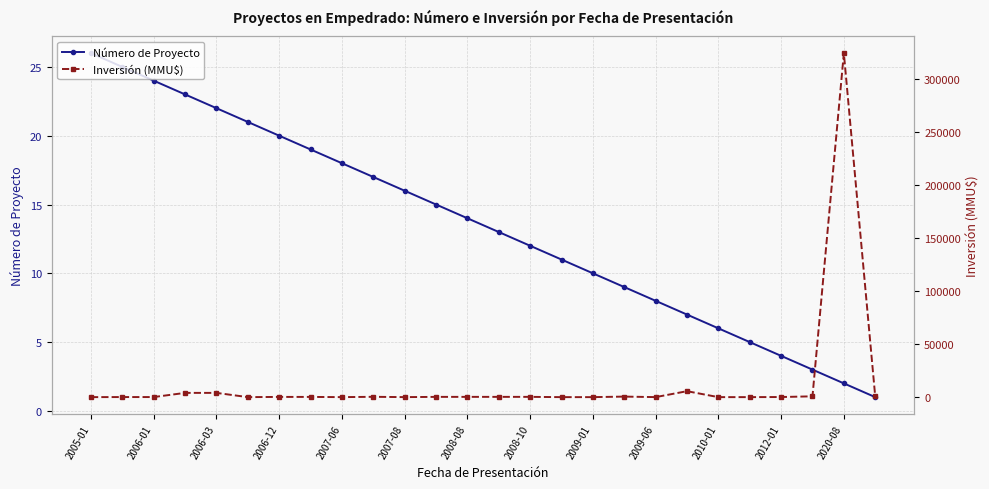

Where is Inversión (MMU$) nearest to the value 162010?

19